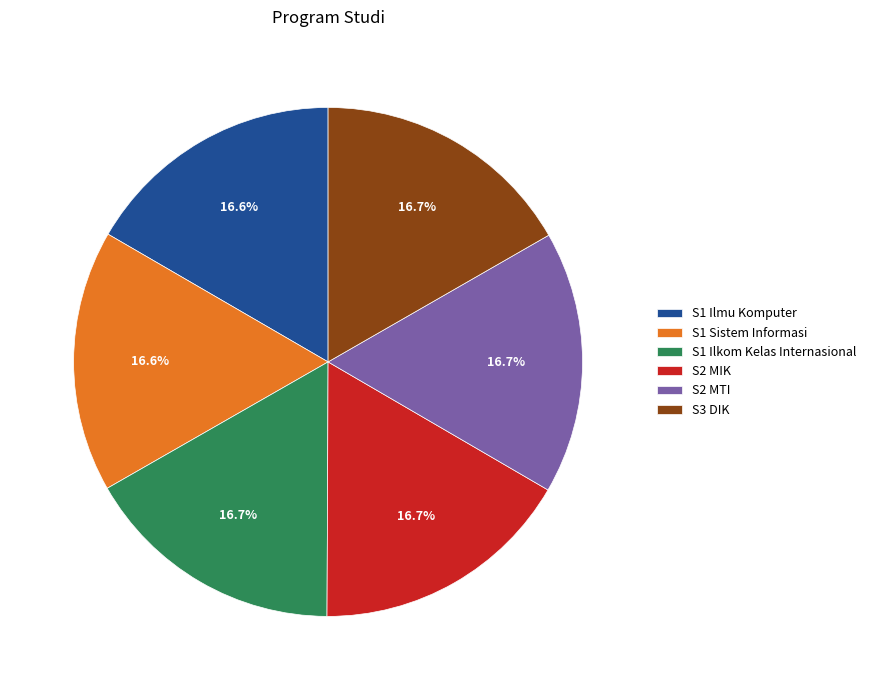

Count the number of slices in the pie.

6